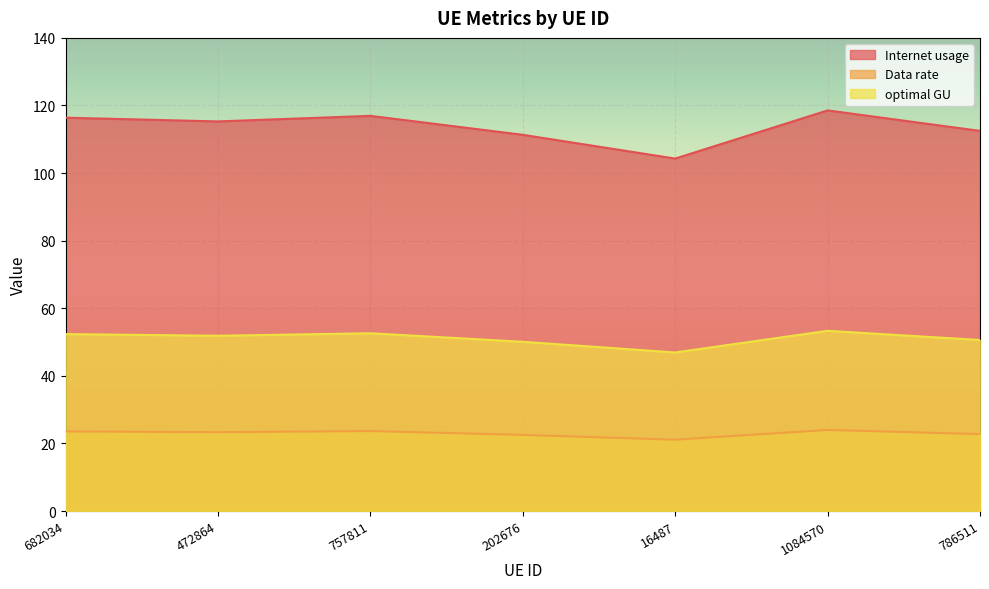

What is the difference between the second highest and minimum values in the Internet usage series?

12.6